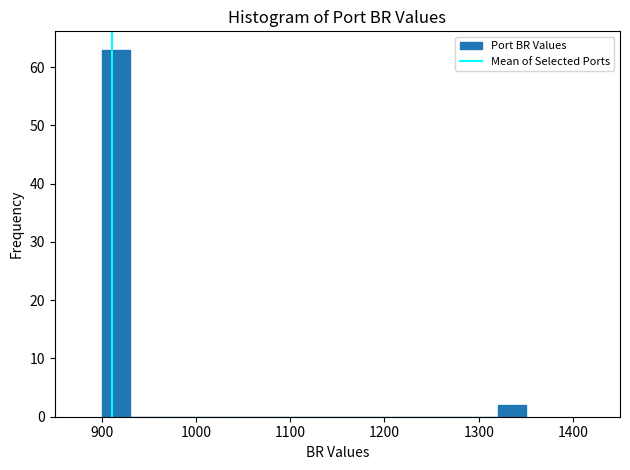

Around what value on the x-axis is the tallest bar? Give the approximate position of its centre, as read against the axis.

920